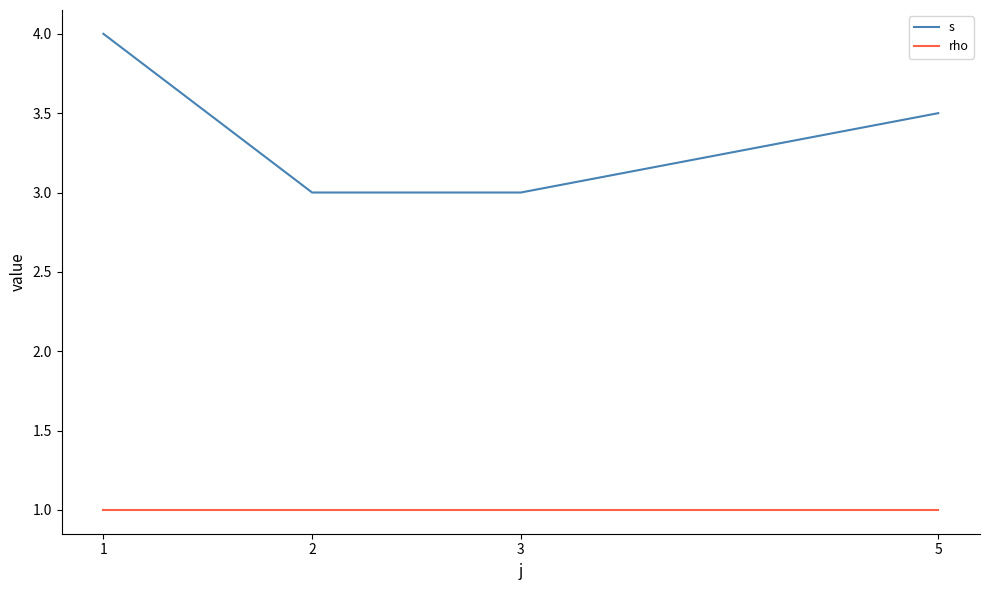

What are all the series names shown in the legend?

s, rho